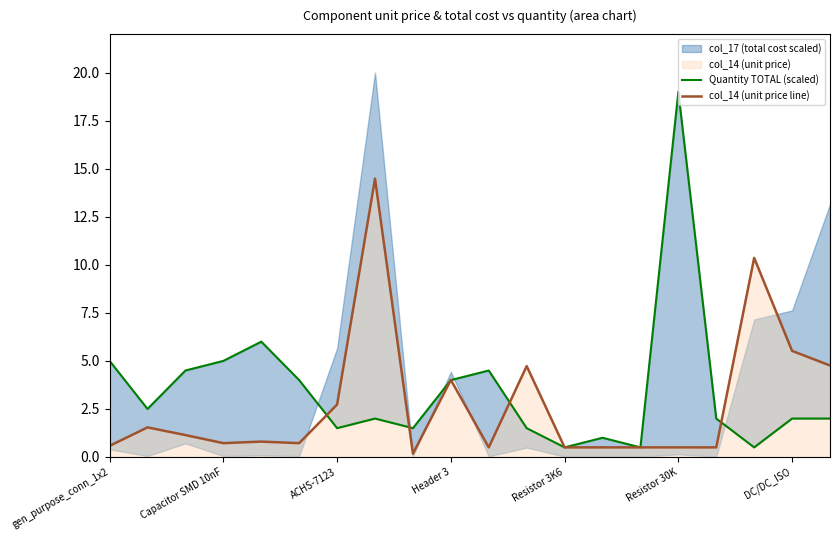

How many intersections are there between Quantity TOTAL (scaled) and col_14 (unit price line)?

6